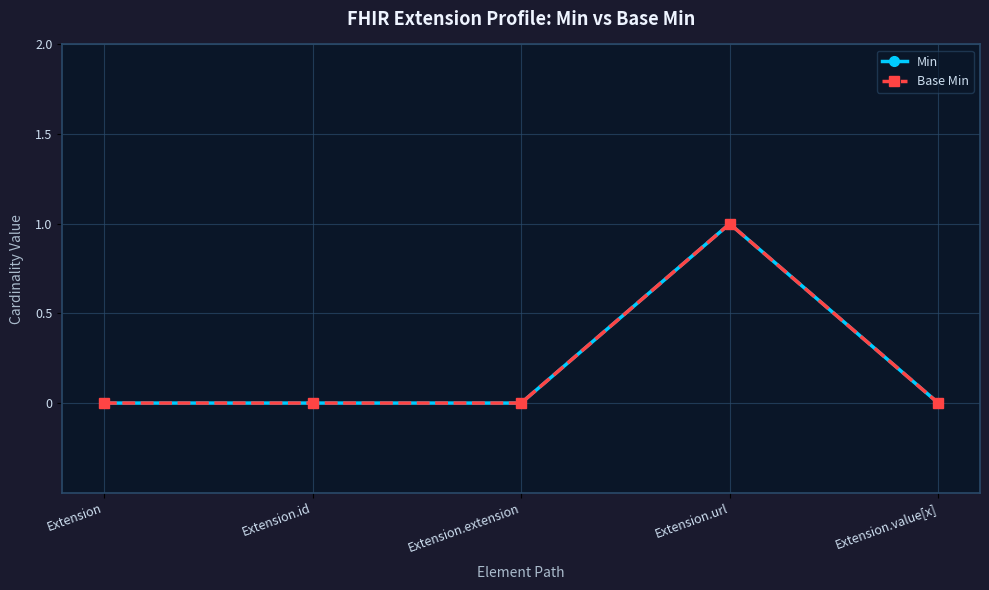

Is this an area chart (filled region under the line)?

No